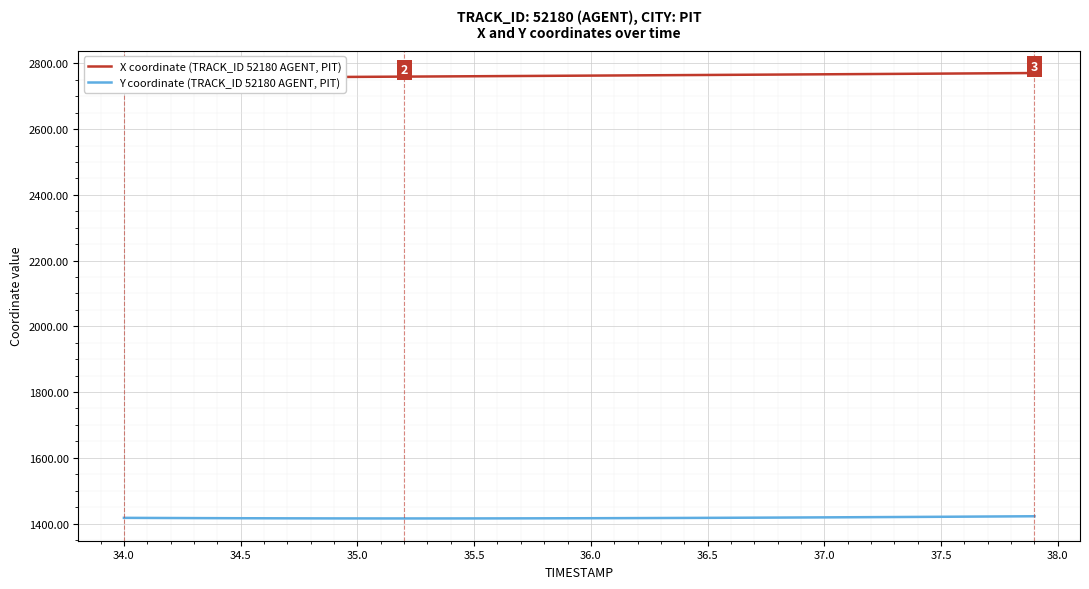

Which series has the widest spread of values?

X coordinate (TRACK_ID 52180 AGENT, PIT)